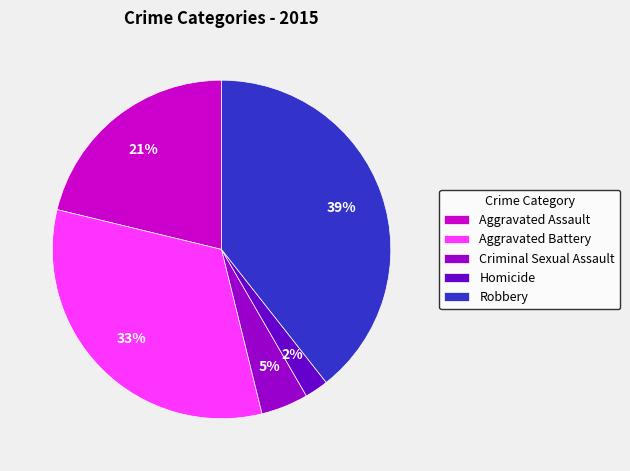

What is the smallest slice in the pie chart?

Homicide